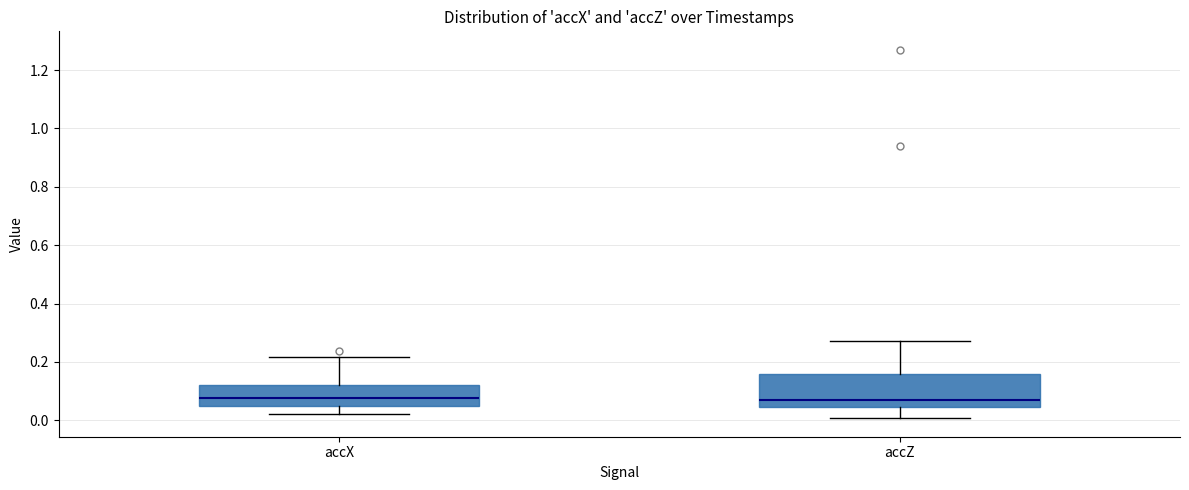

Reading left to right, read every box against the y-axis: the position of its median line, the range the box covers, and the ends of its whiskers. The values are not printed on the chart, so give them approximately, as read against the axis.

accX: median 0.08, box 0.04 to 0.12, whiskers 0.02 to 0.22
accZ: median 0.08, box 0.04 to 0.16, whiskers 0.00 to 0.28